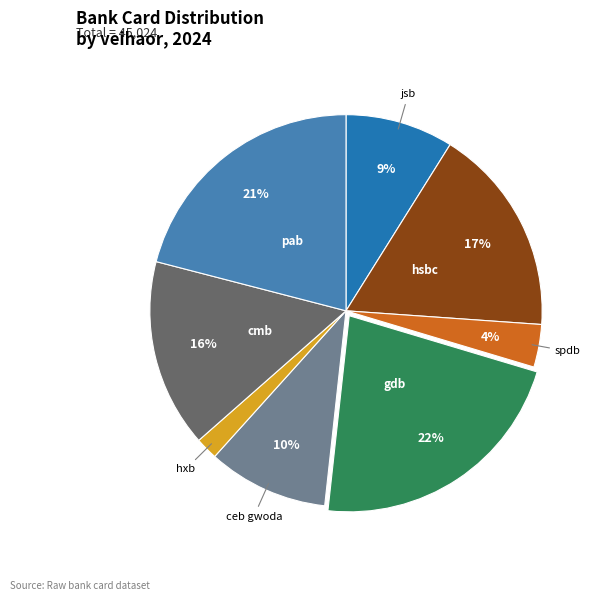

Is there any slice that represents more than half of the pie?

No